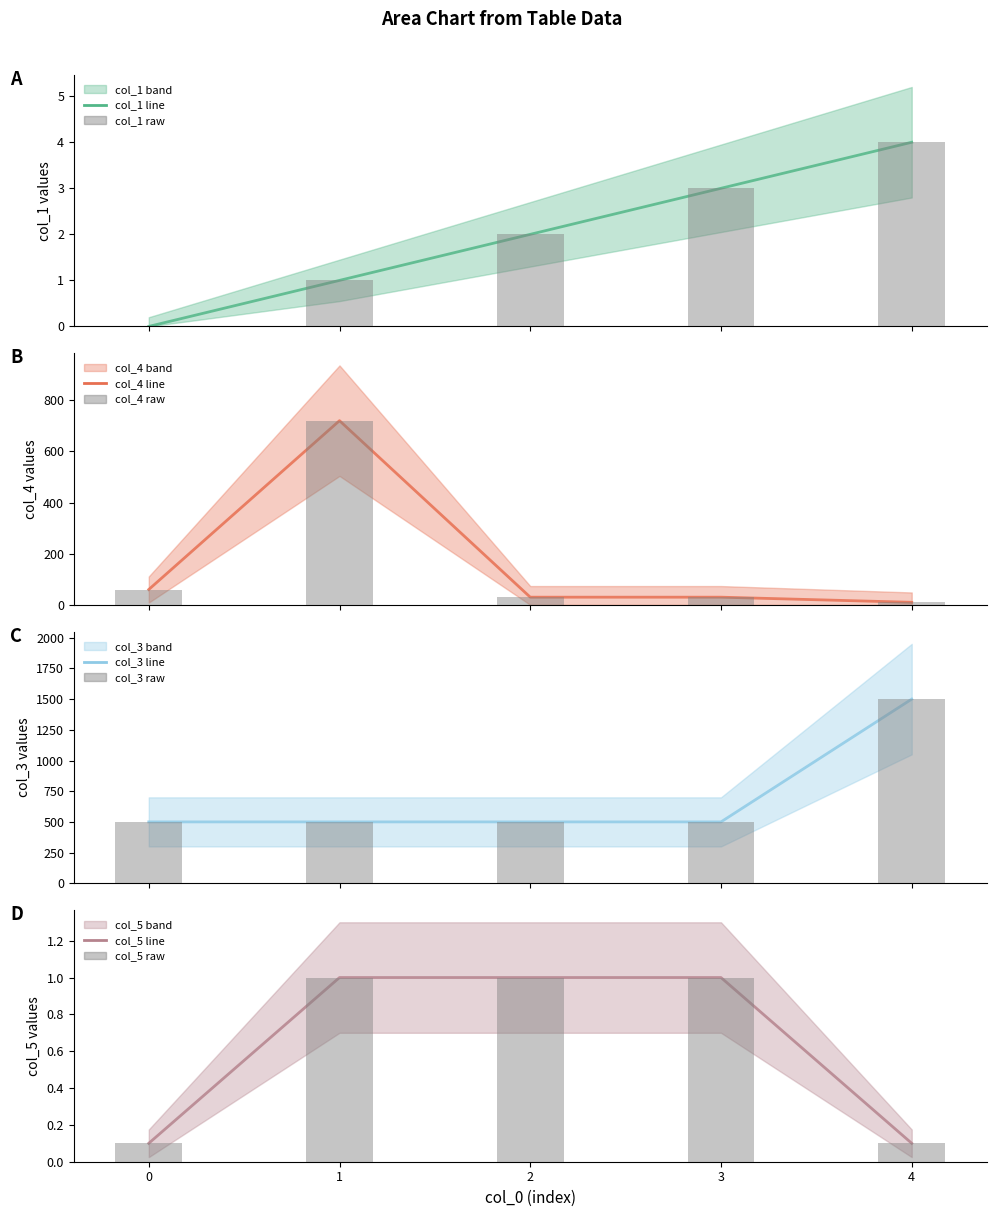

Rank the series by their maximum value, from lowest to highest.

col_5, col_1, col_4, col_3